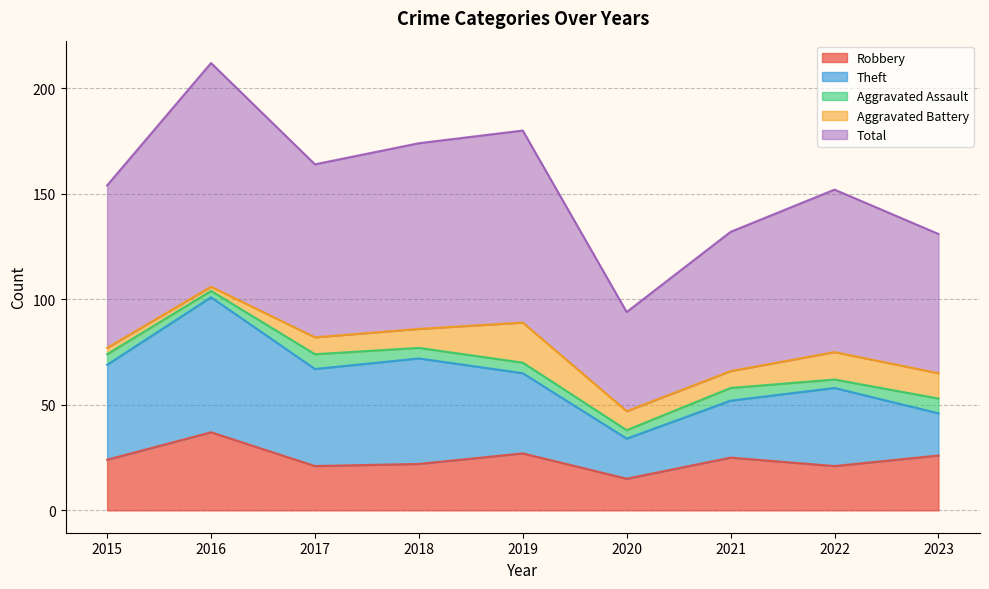

What is the smallest value displayed?

2